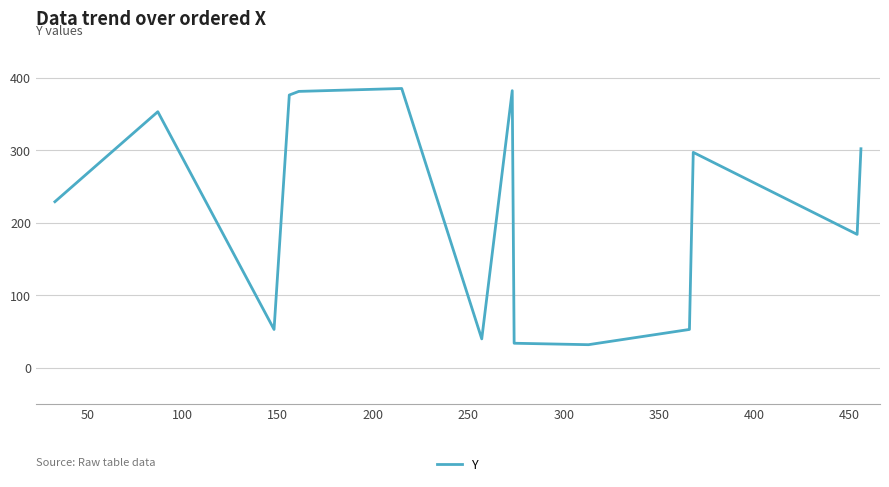

What is the difference between the maximum and minimum values?

353